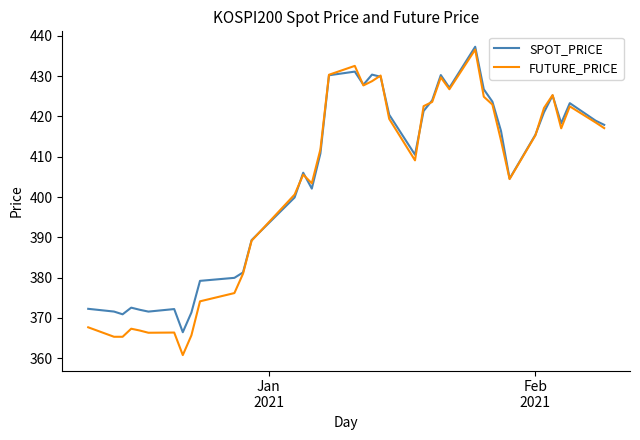

What is the smallest value displayed?

360.8